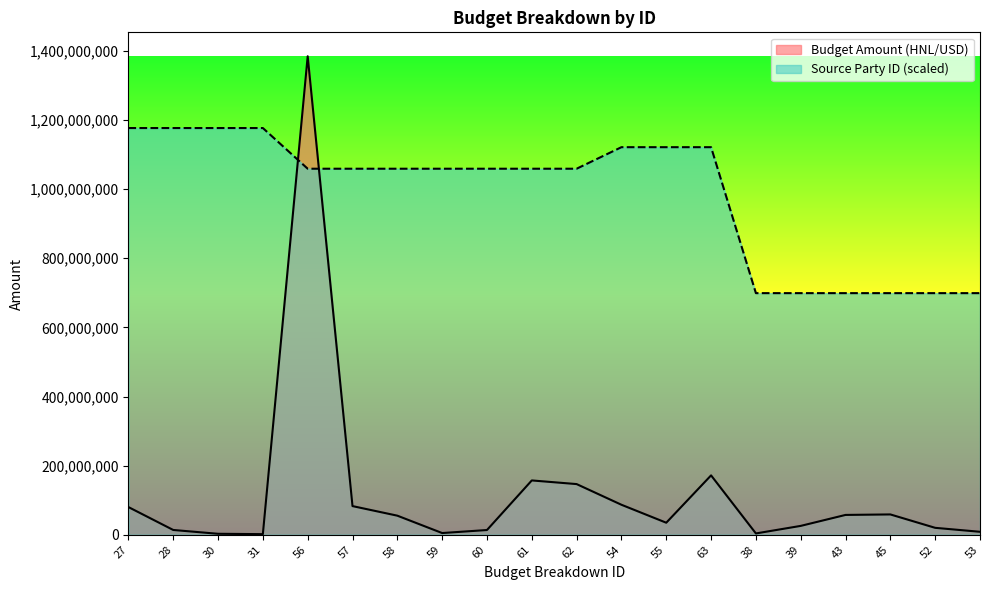

At which category is the sum across all series the highest?

56